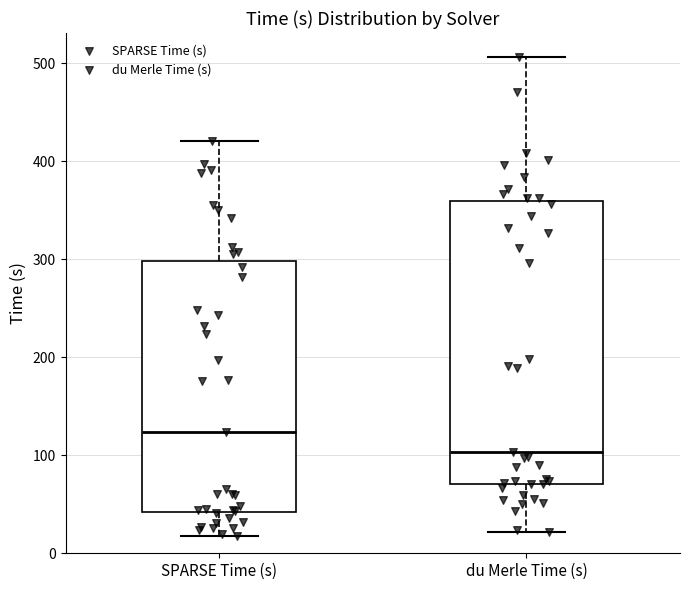

Which box is the tallest, from its lower edge to its upper edge?

du Merle Time (s)